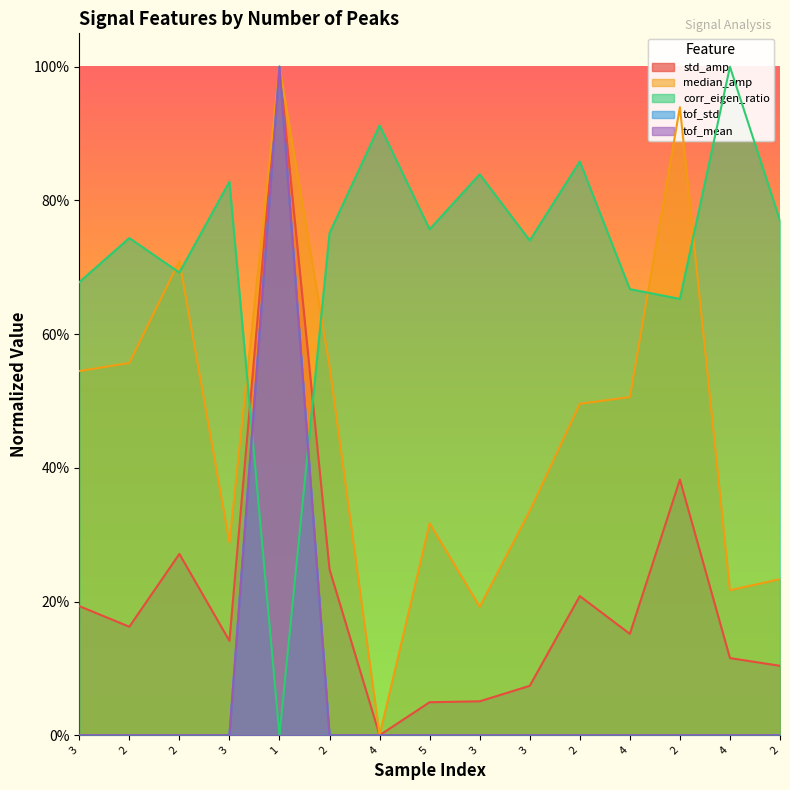

What is the greatest value displayed?

1.0